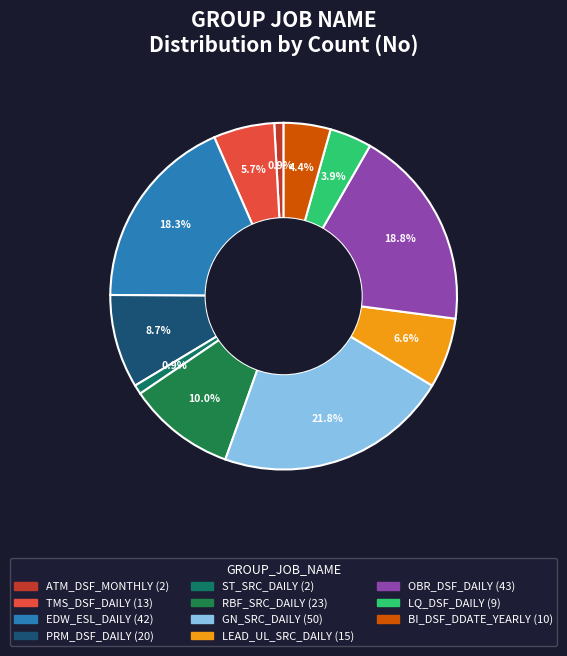

How many segments does this pie chart have?

11